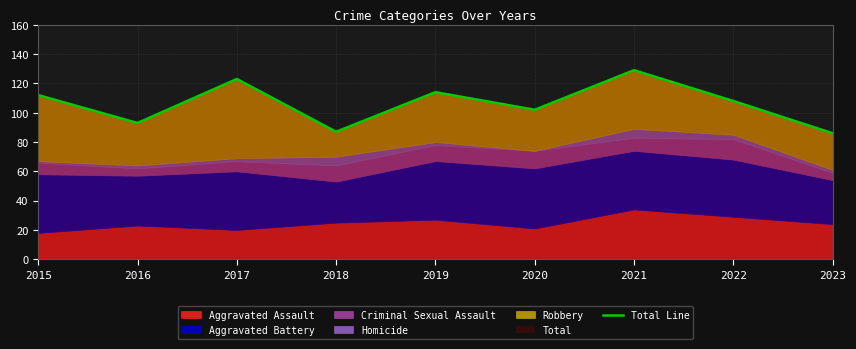

At which label is the value closest to 107?

2022